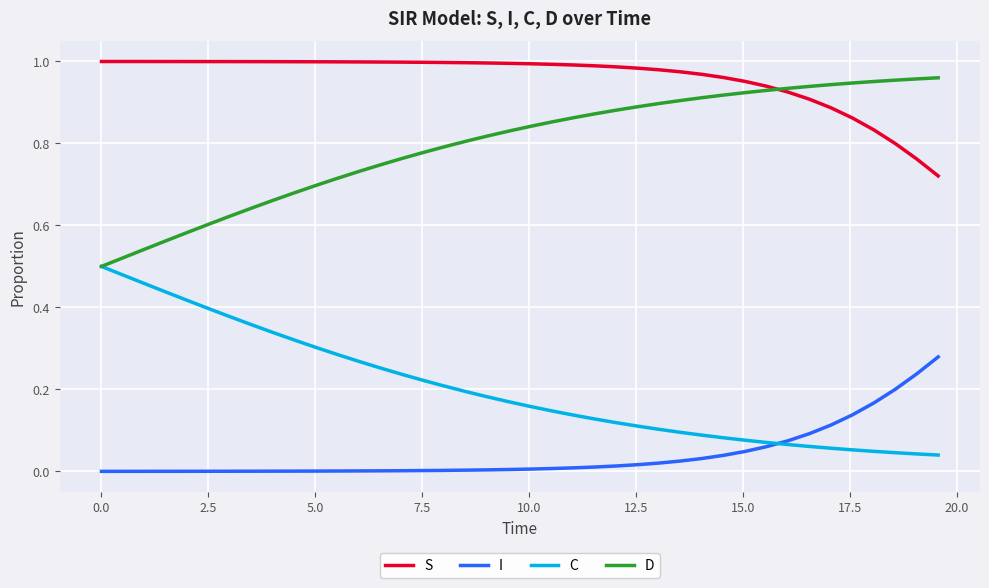

True or false: D and I intersect in this chart.

False